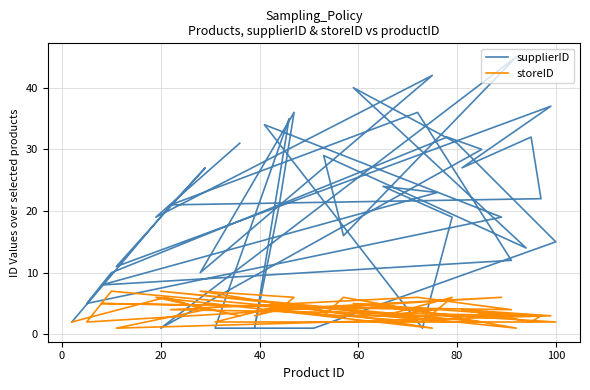

How many times do supplierID and storeID cross each other?

8